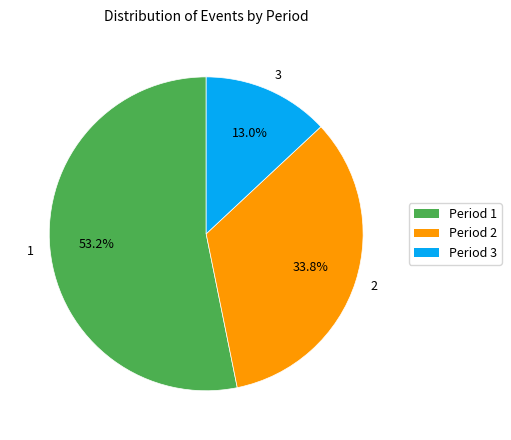

Is there a majority slice in this chart?

Yes